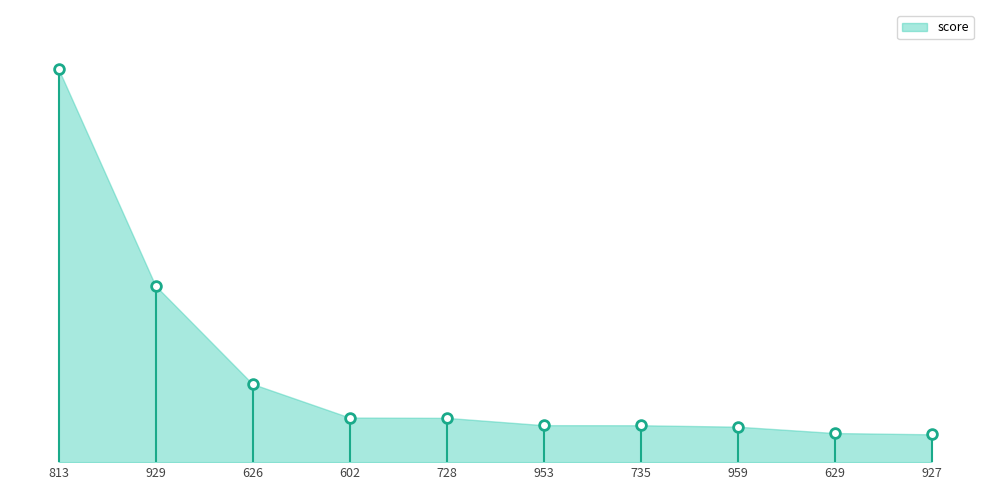

Between 728 and 626, which is larger?

626